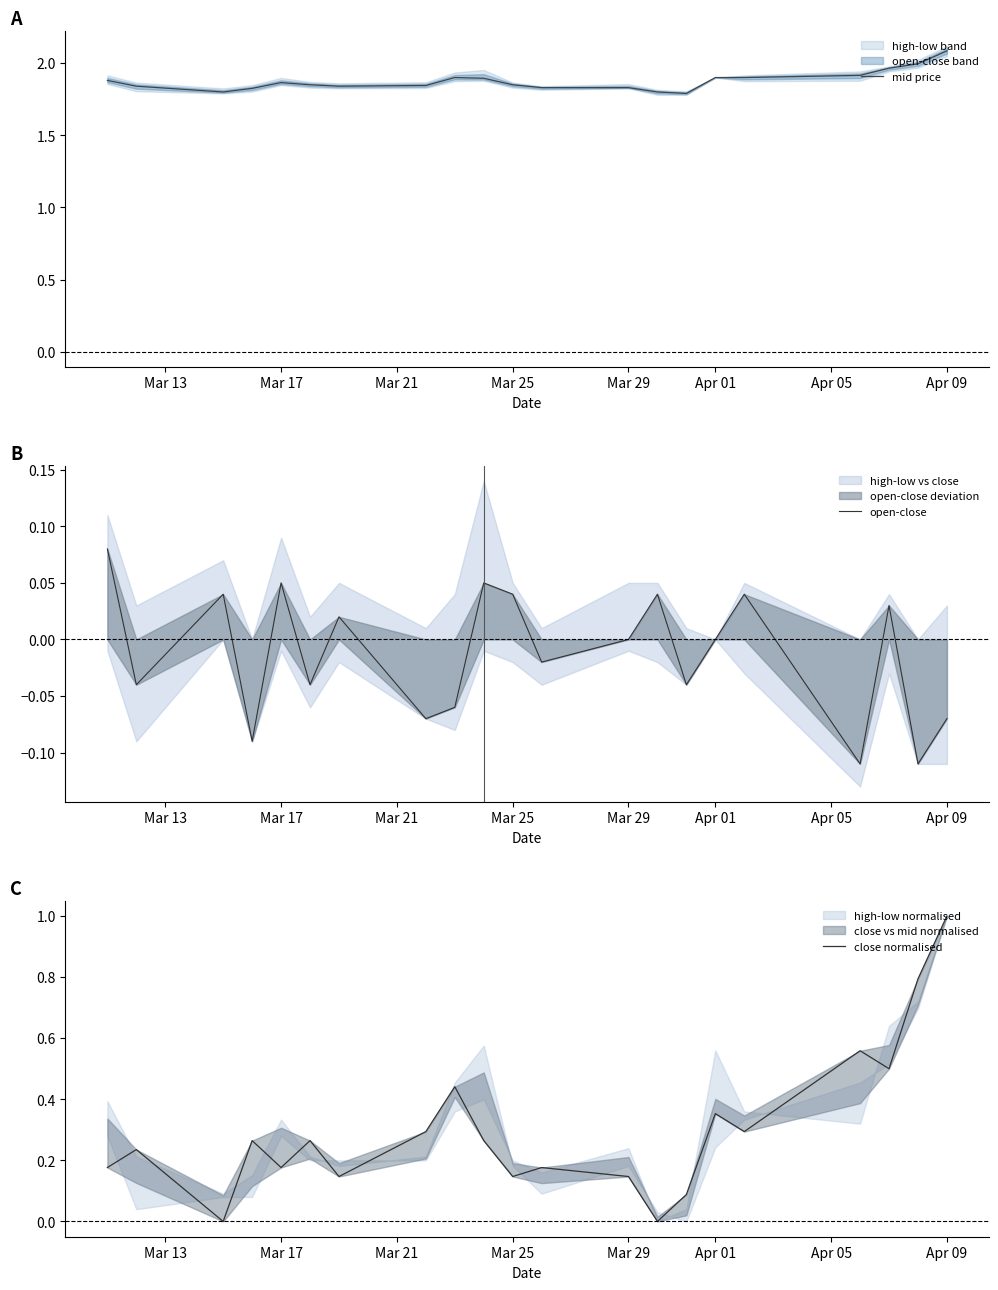

True or false: open-close has a value of -0.1 at Apr 01.

False